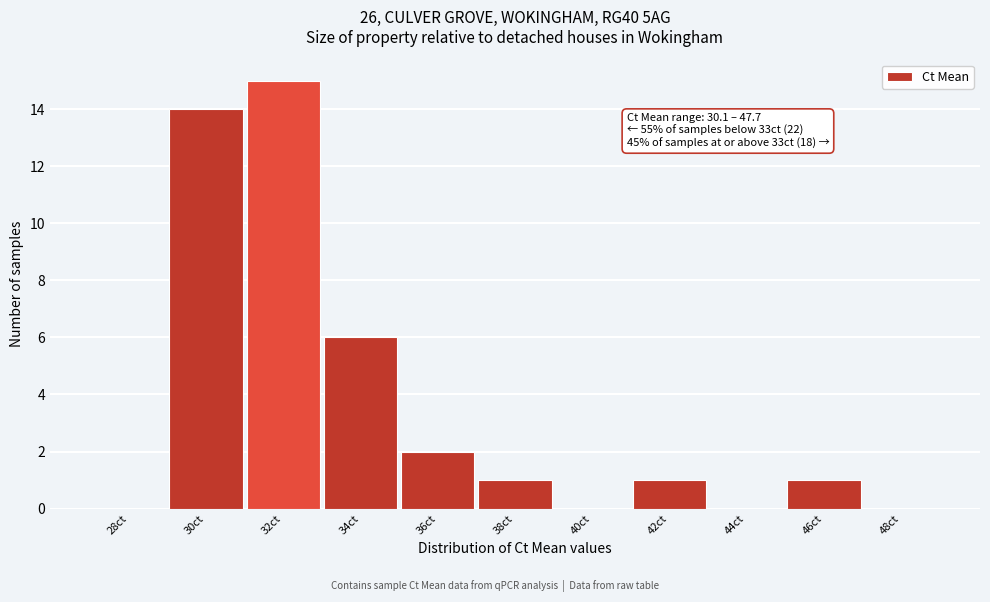

Reading left to right, transcribe all the data shown in this chart.

28ct=0	30ct=14	32ct=15	34ct=6	36ct=2	38ct=1	40ct=0	42ct=1	44ct=0	46ct=1	48ct=0